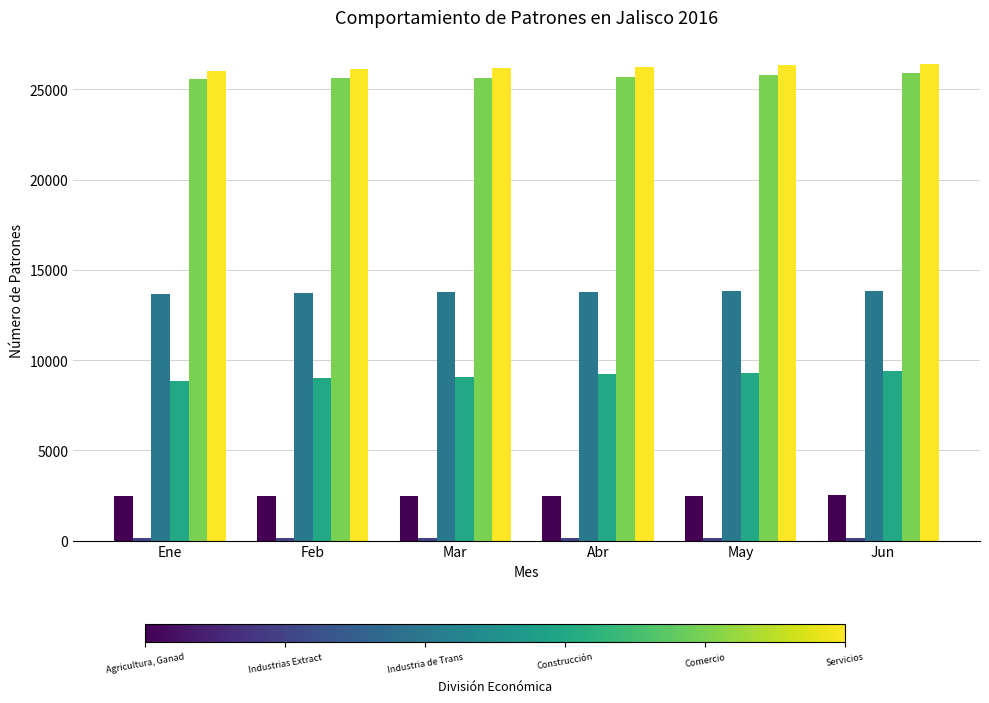

What is the maximum value shown in the chart?

26421